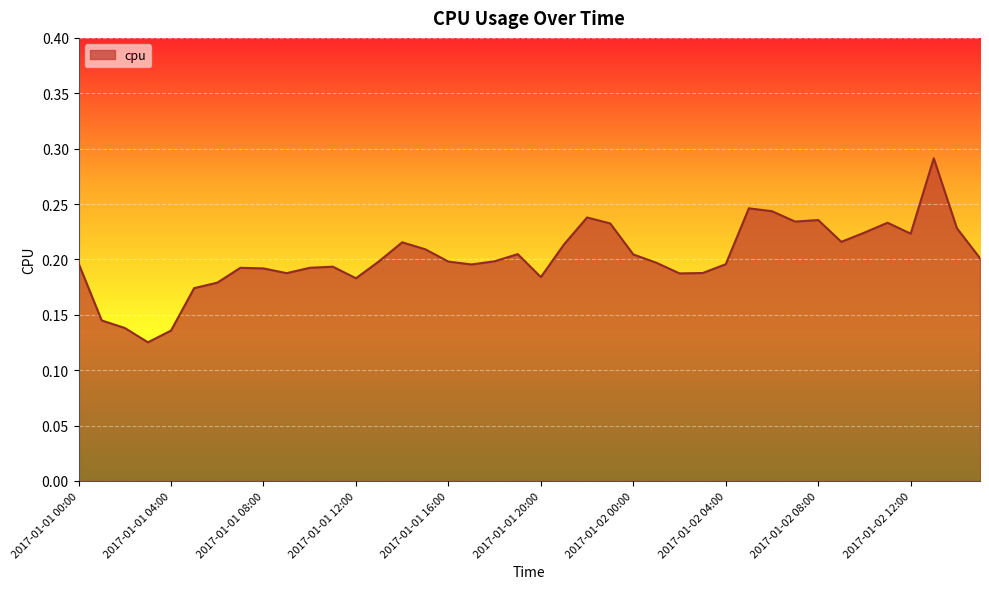

What is the maximum value shown in the chart?

0.3